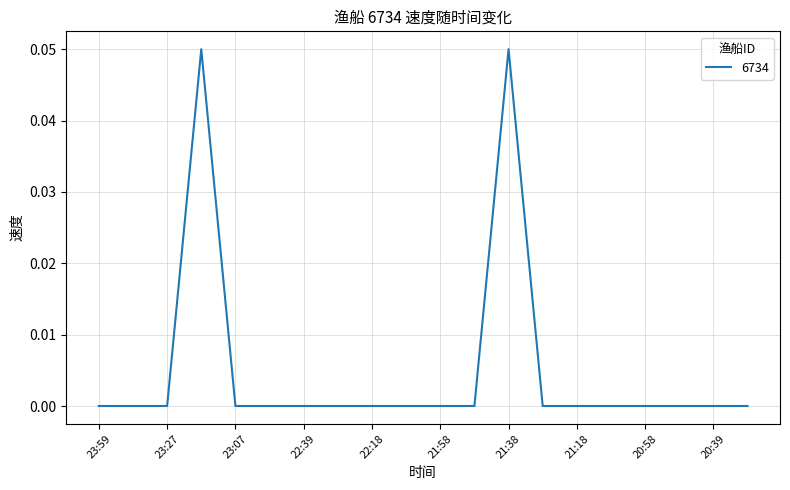

Where is the first local maximum?

23:17